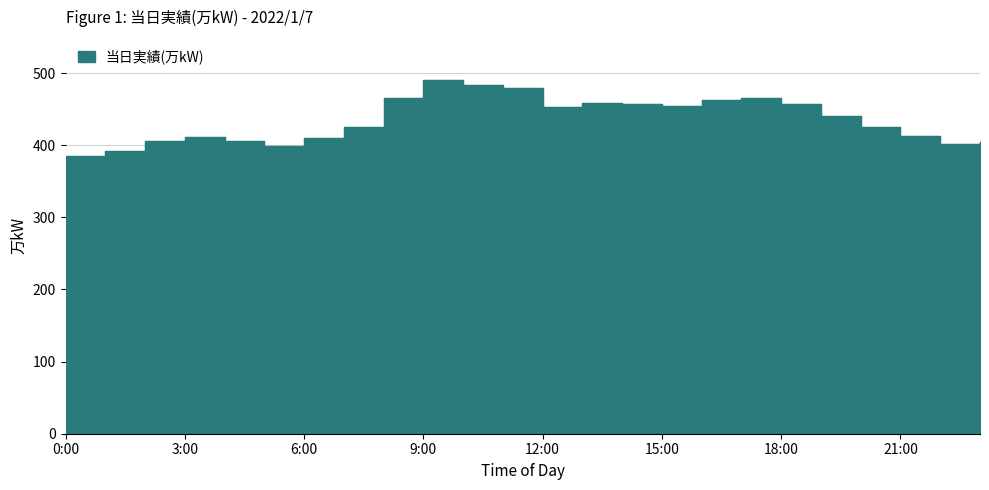

Where is the first local maximum?

3:00